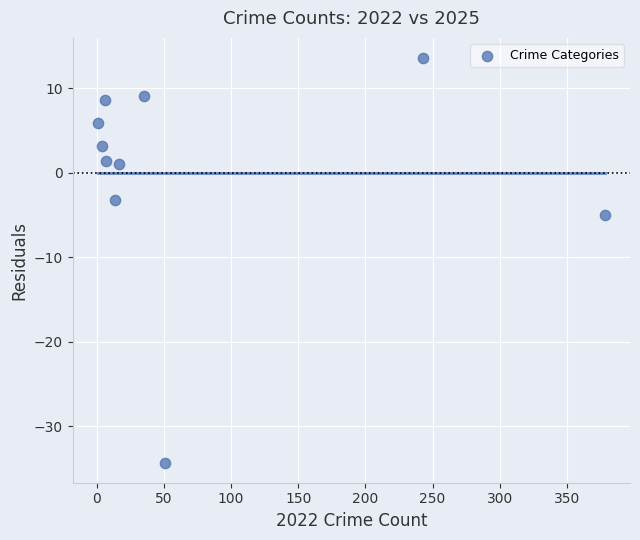

What is the average X value?

75.6